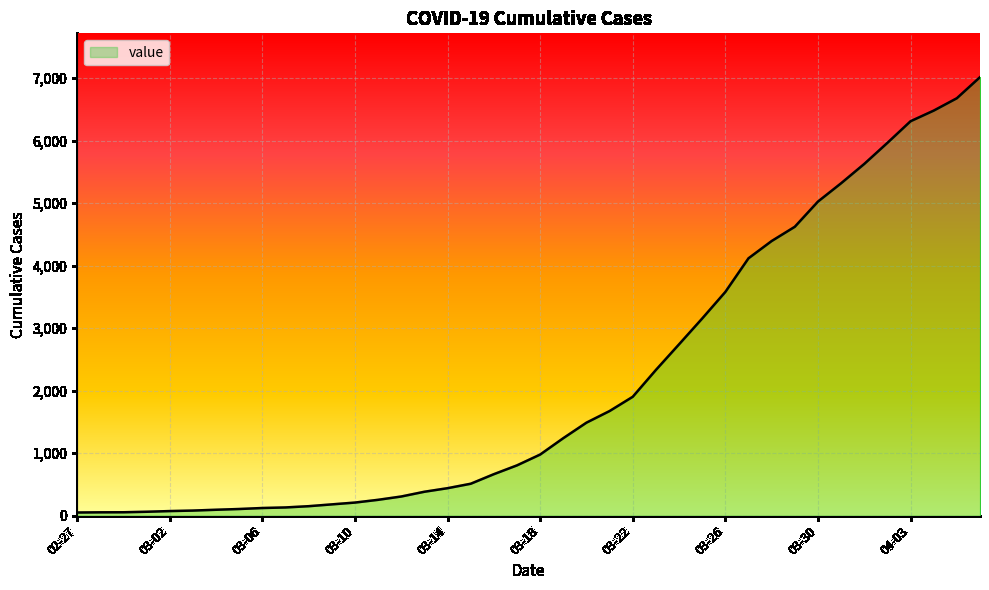

What is the greatest value displayed?

7013